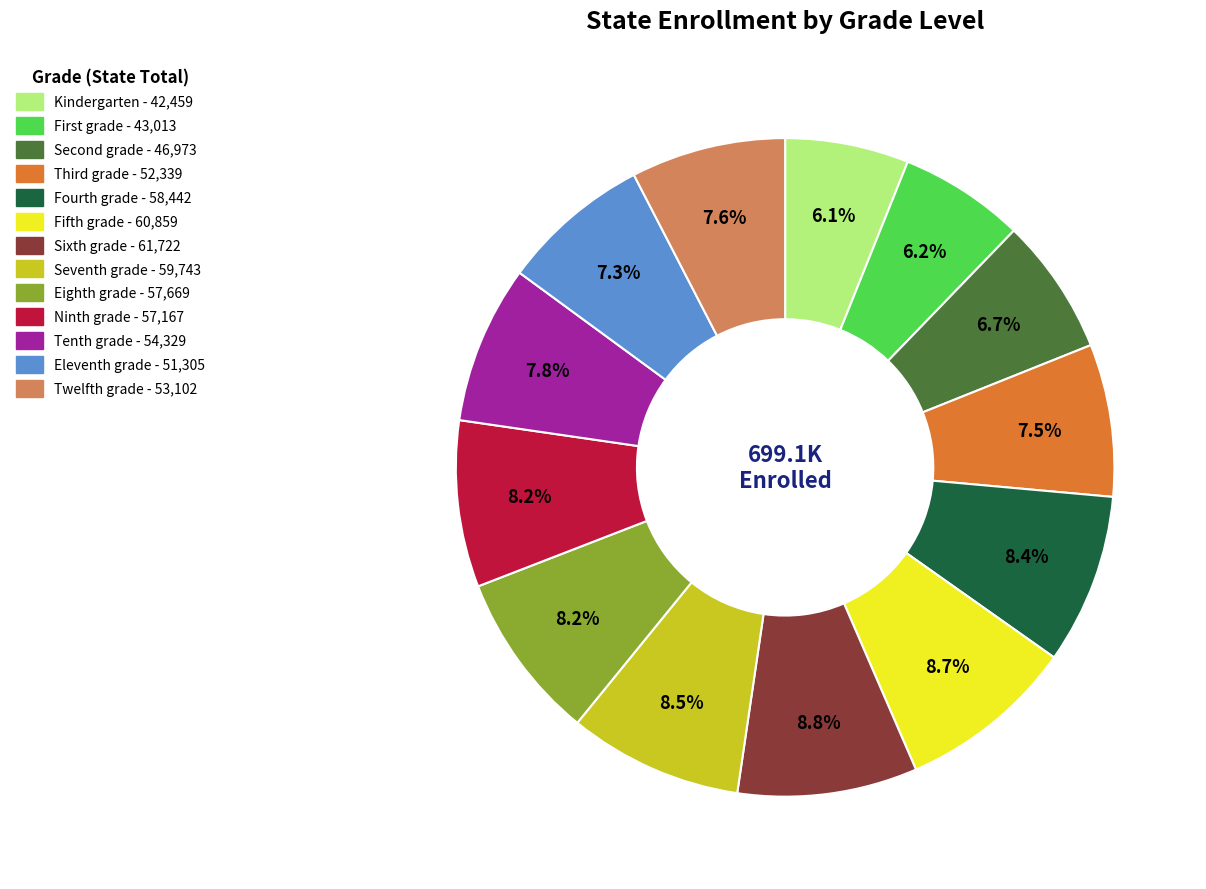

What percentage is NOT represented by Fourth grade?

91.6%